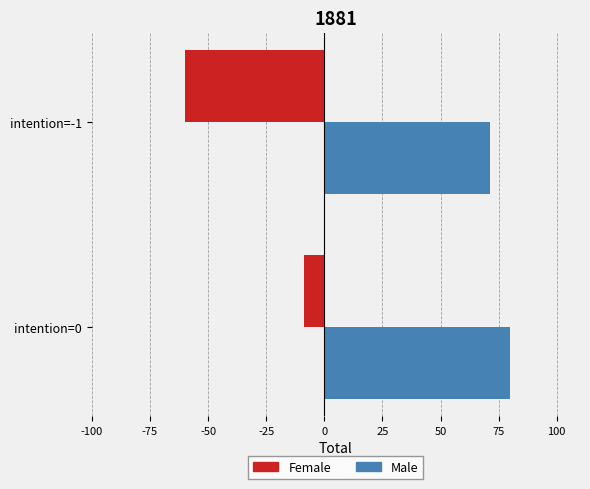

What is the spread (max minus min) of values at intention=0?

88.9